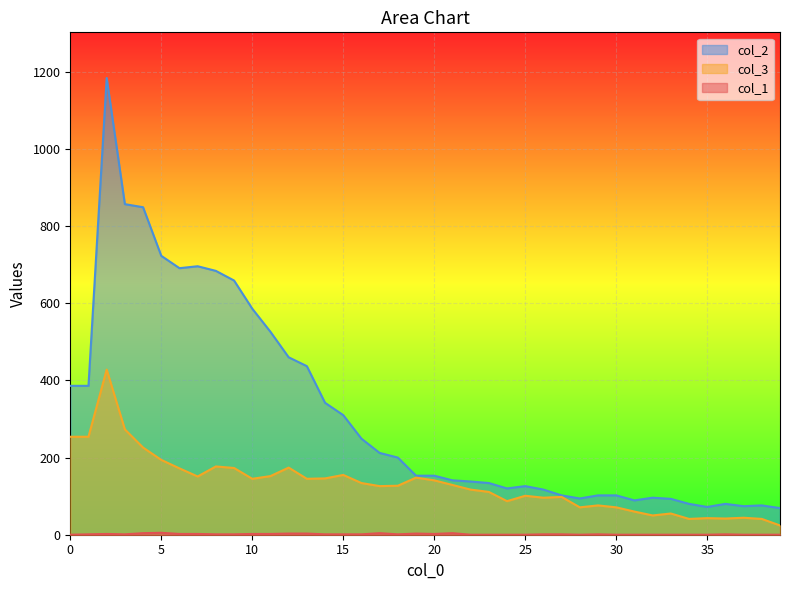

What is the value of the col_2 point at the 9th from the left?

684